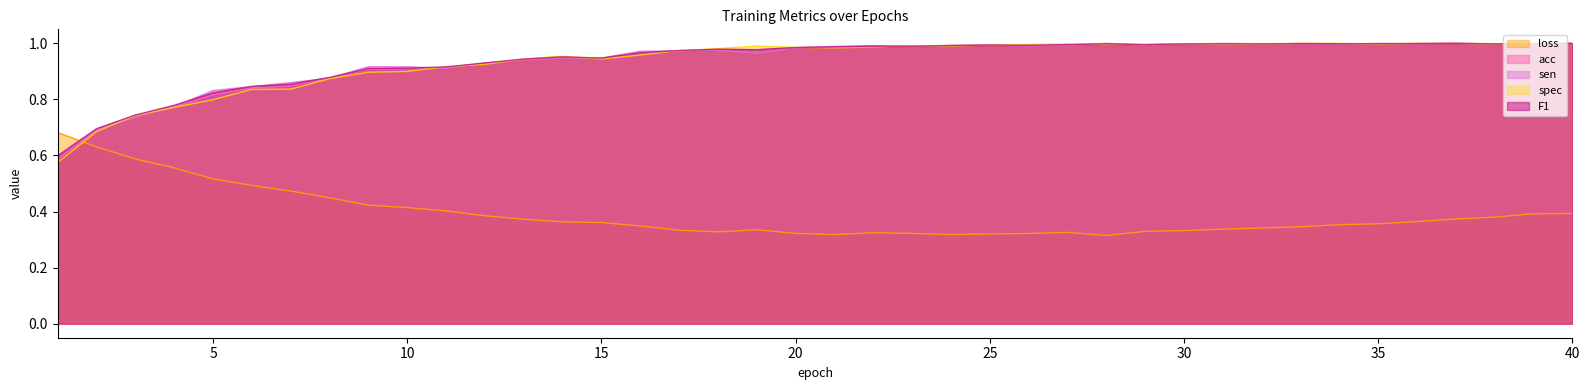

True or false: loss has a value of 0.2 at 33.

False